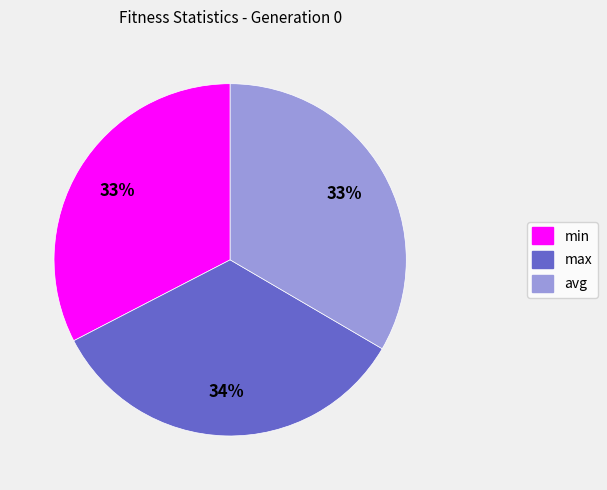

Does any single category account for the majority?

No